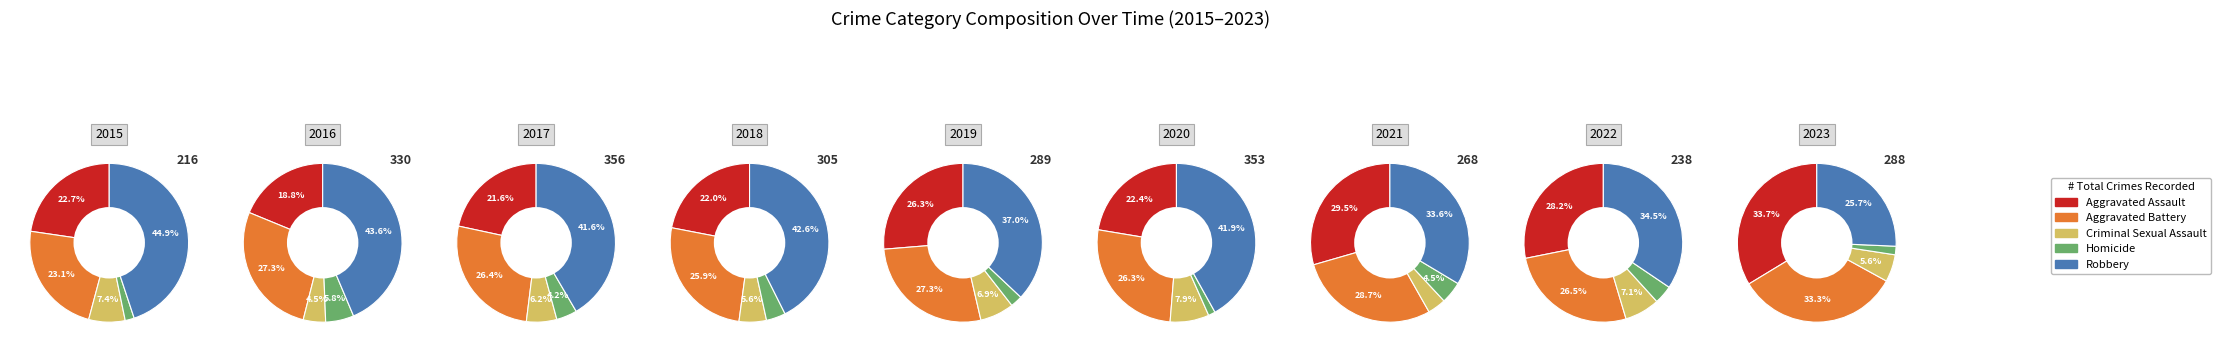

To the nearest percent, what percentage of the pie is 6?

9%